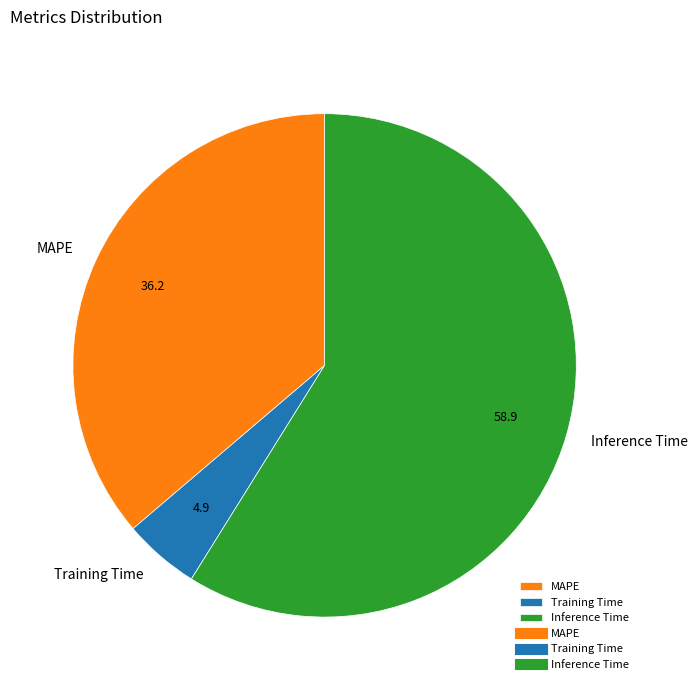

Is the sum of Training Time and MAPE greater than half?

No